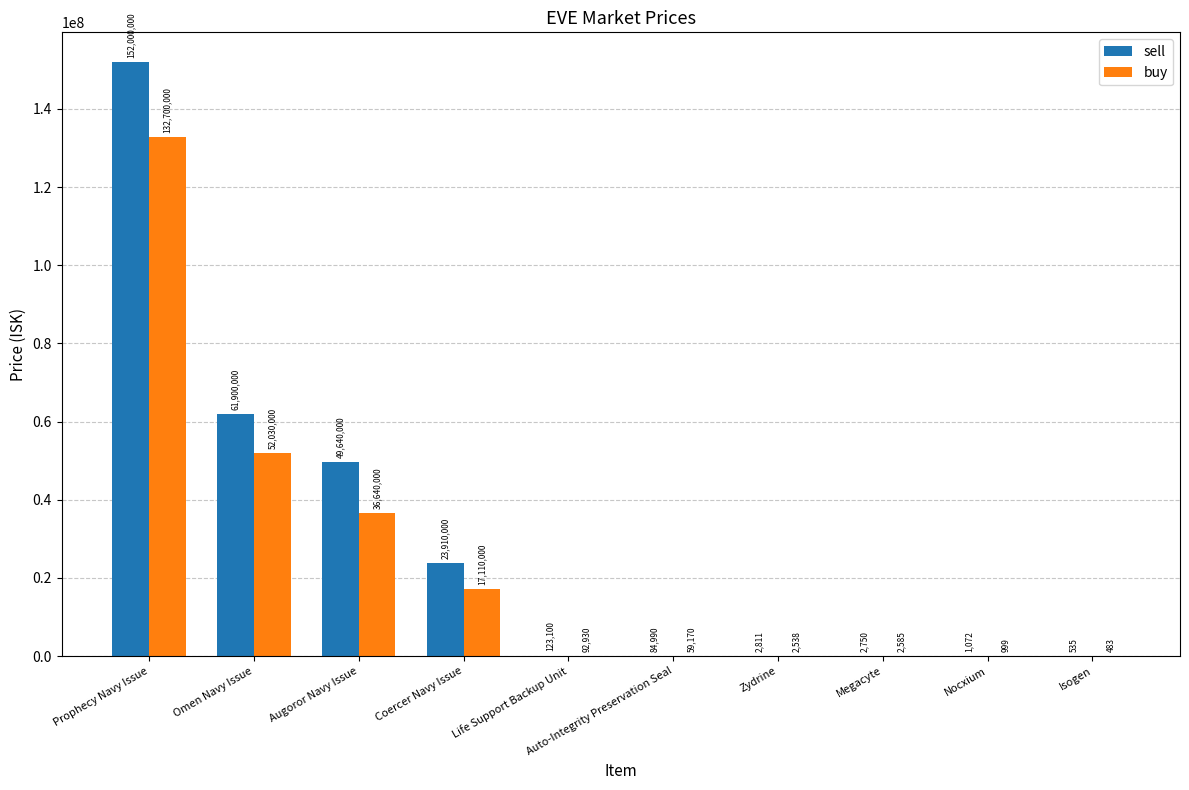

Which series has the widest spread of values?

sell